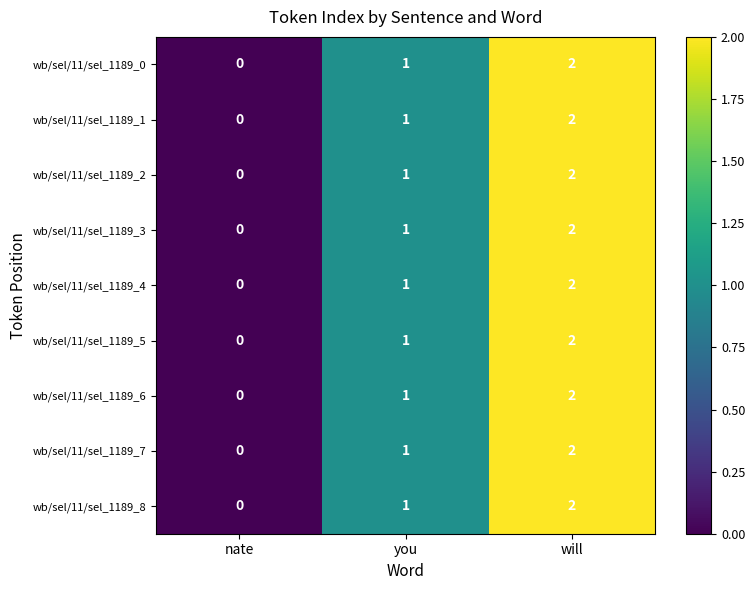

How many categories are shown in the chart?

3